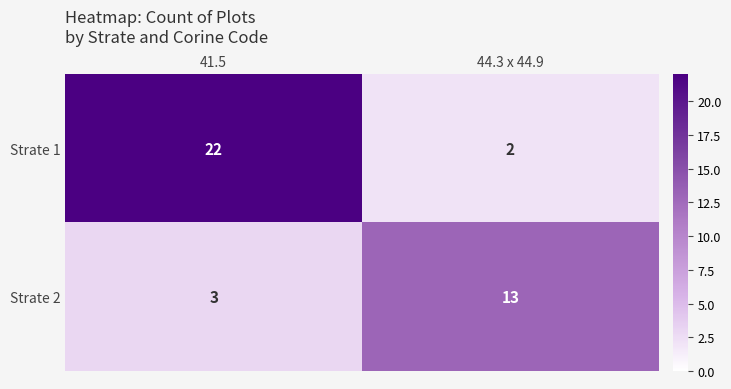

What is the average value of the Strate 2 series?

8